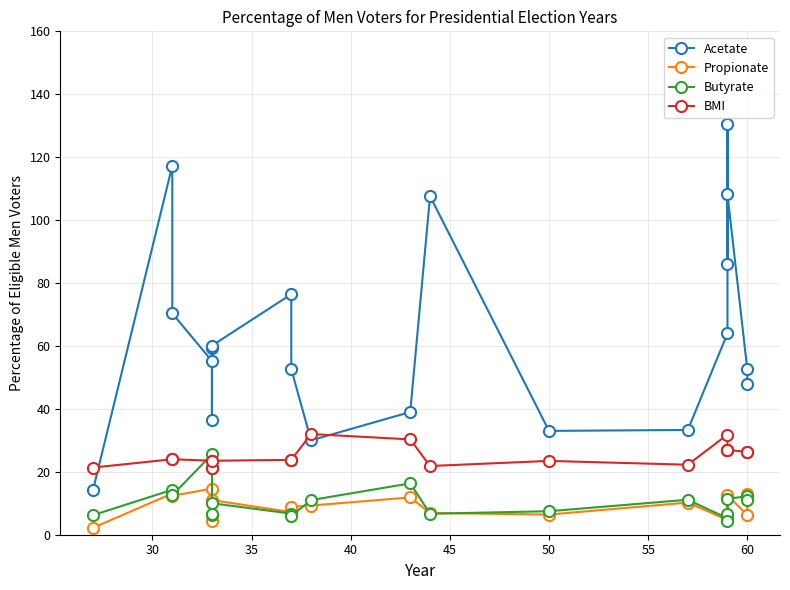

Is it true that Propionate equals 23.5 at 40?

False